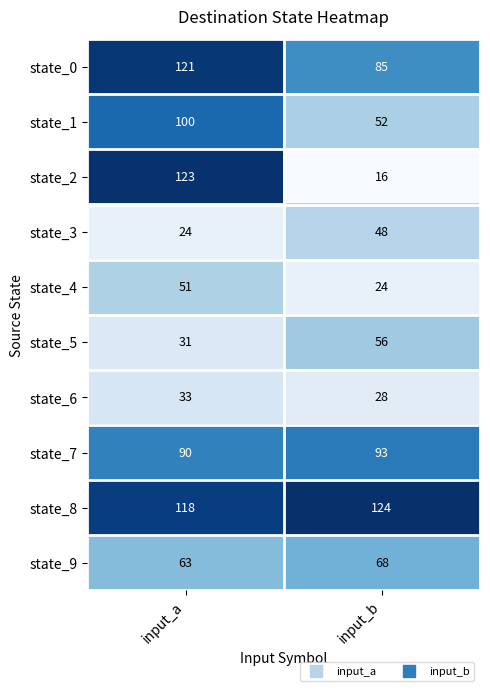

What is the spread (max minus min) of values at input_b?

108